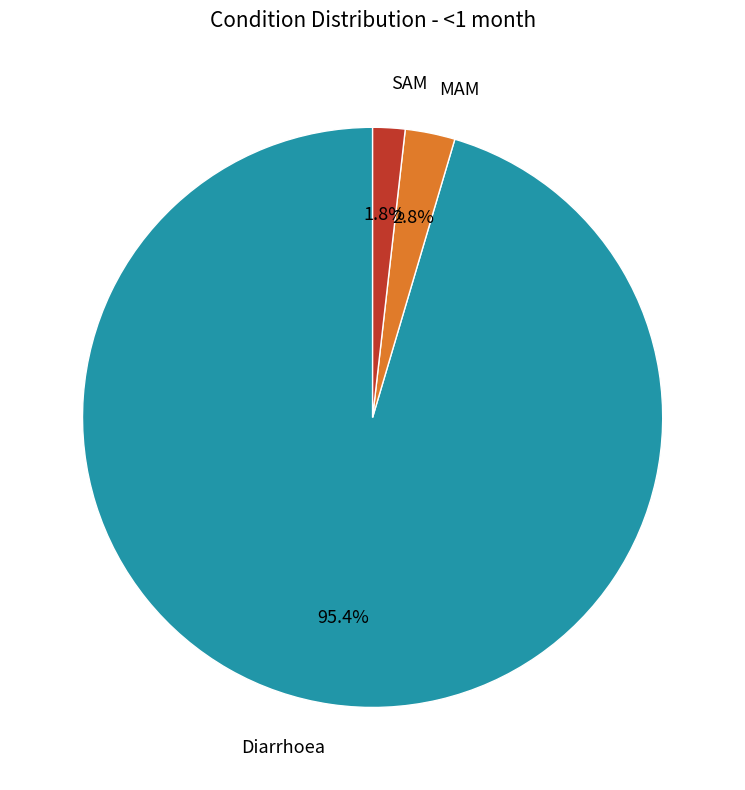

Does any single category account for the majority?

Yes